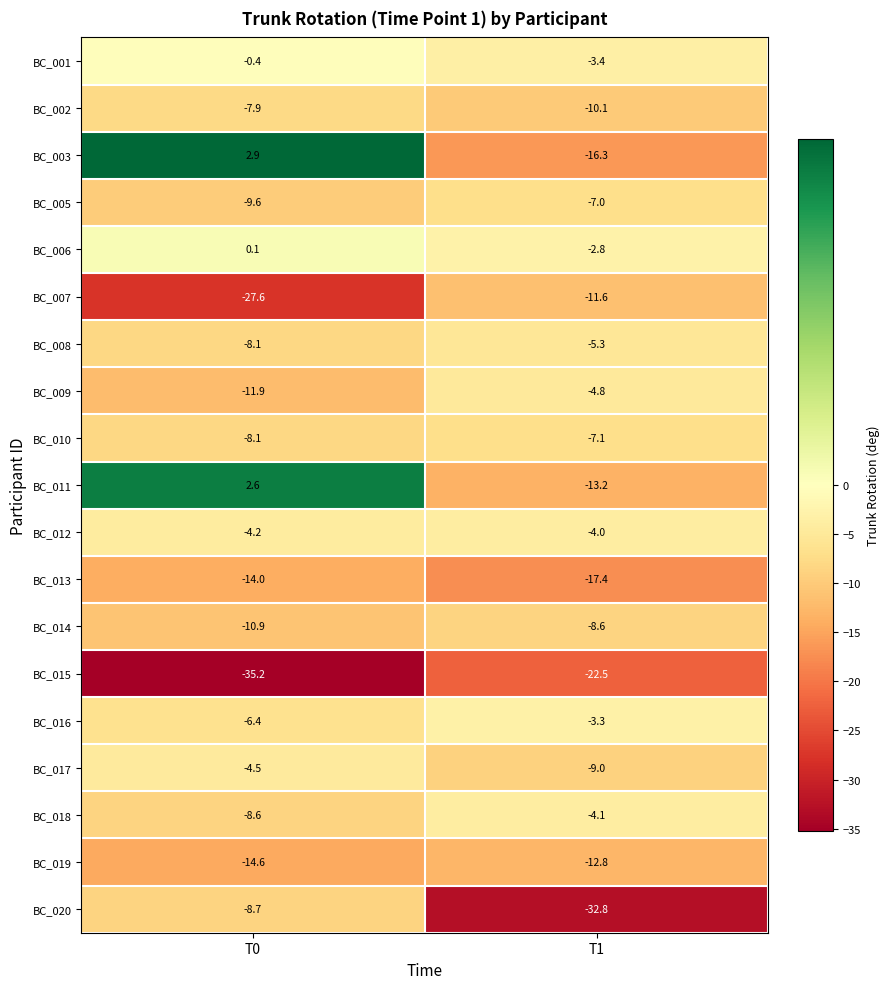

What value does the BC_009 series have at T0?

-11.9